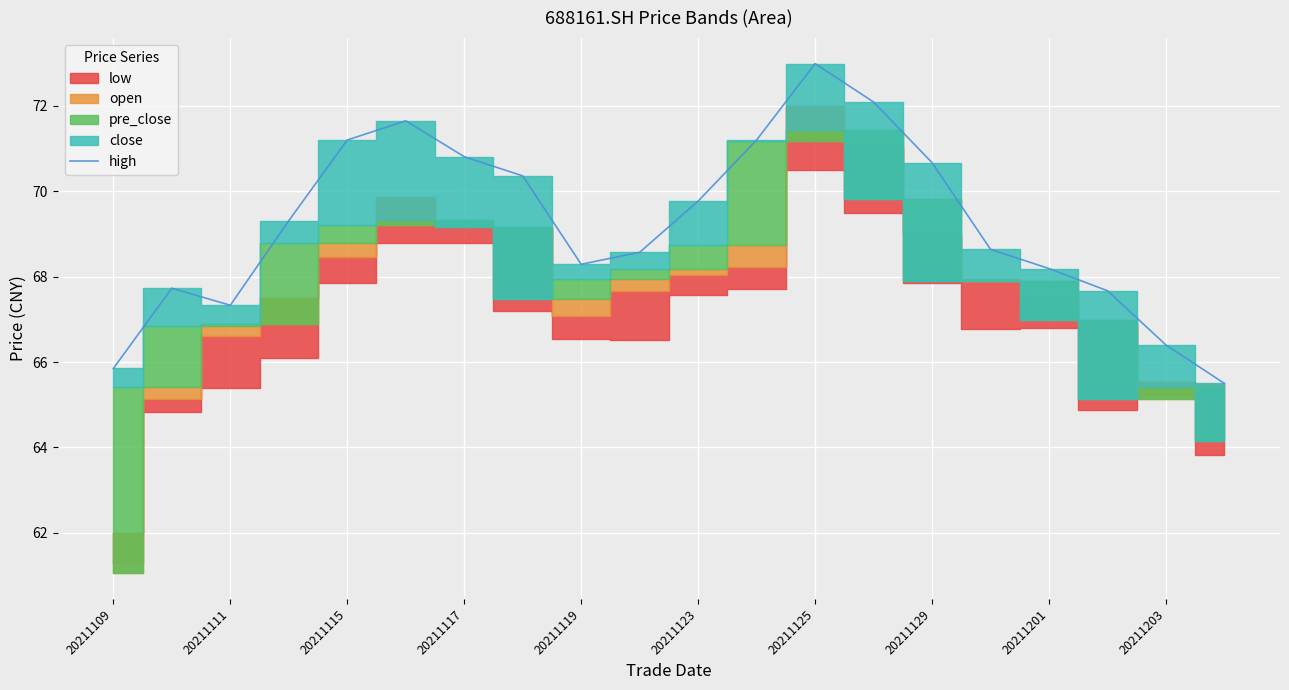

What is the highest value of the high series?

73.0